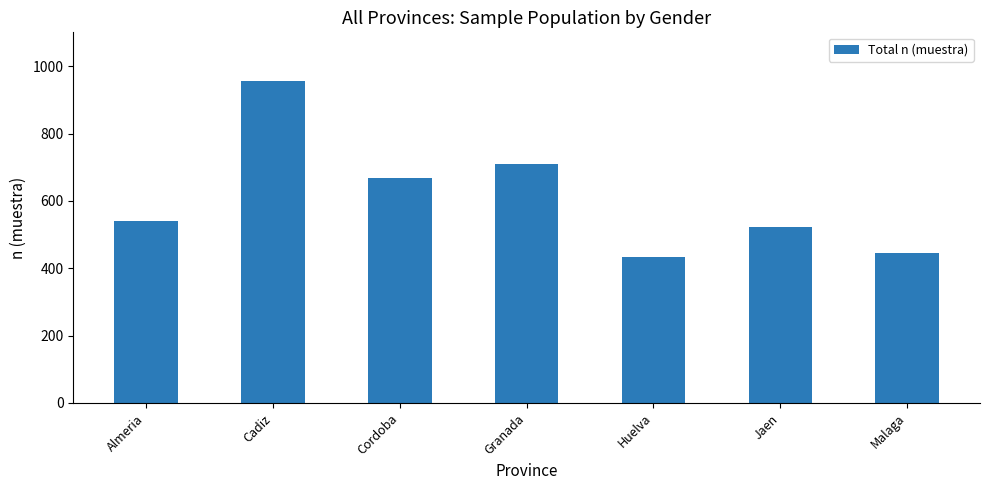

True or false: the data shows 197 at Malaga.

False